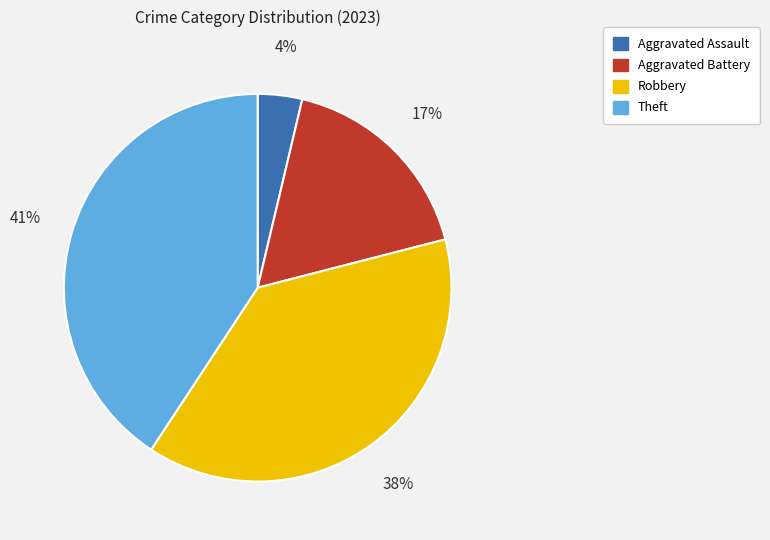

What percentage is the Aggravated Assault slice, to the nearest percent?

4%